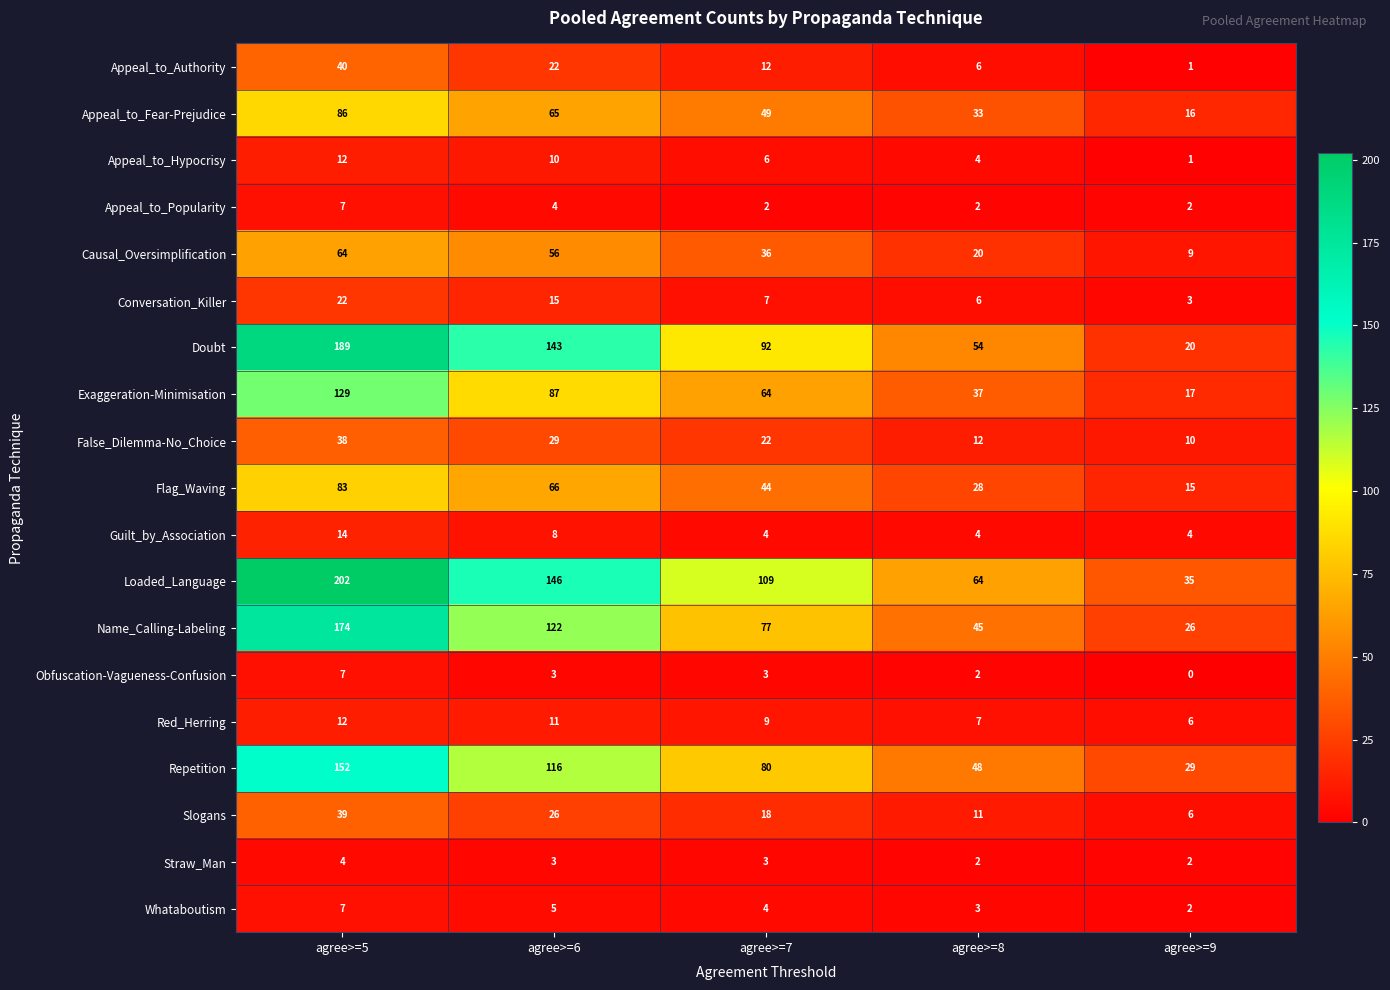

Which series has the largest total across all categories?

Loaded_Language